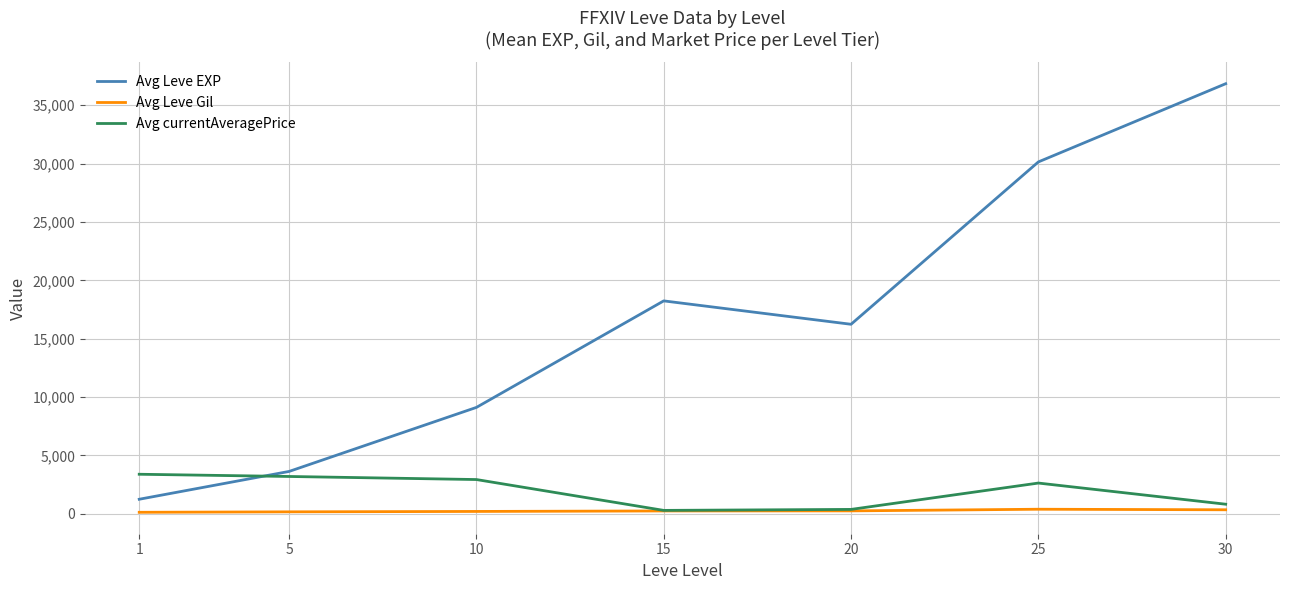

List the series in order of their peak value, lowest first.

Avg Leve Gil, Avg currentAveragePrice, Avg Leve EXP